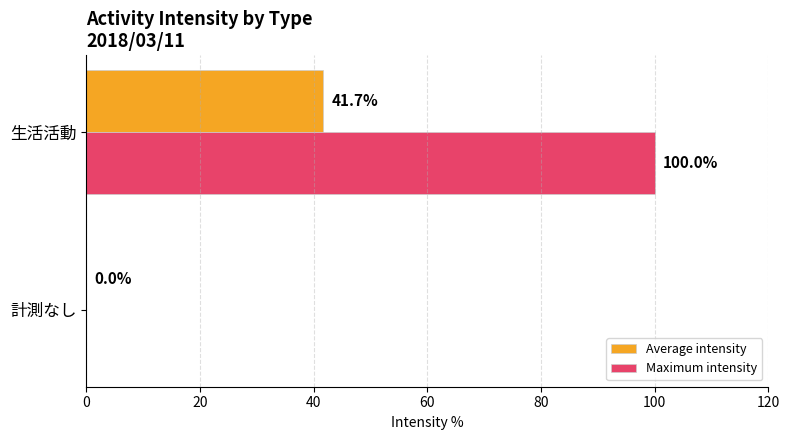

What is the sum of the Maximum intensity values at 生活活動 and 計測なし?

100.0